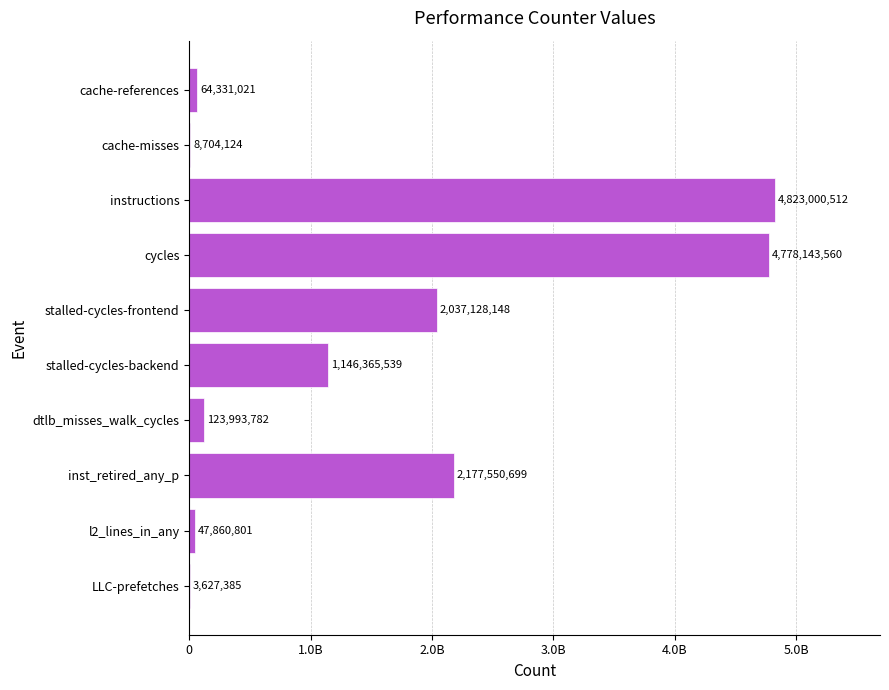

What is the difference between the second highest and minimum values?

4774516175